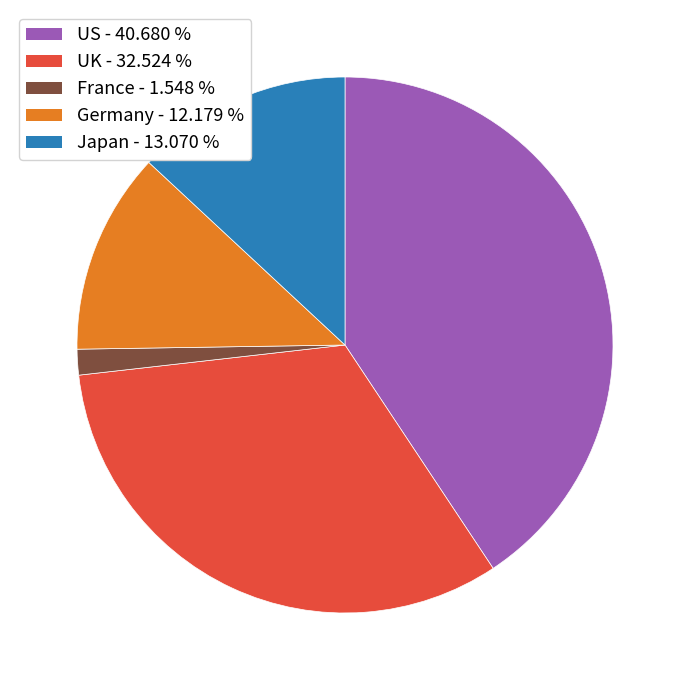

Do US and Japan together represent more than half of the pie?

Yes